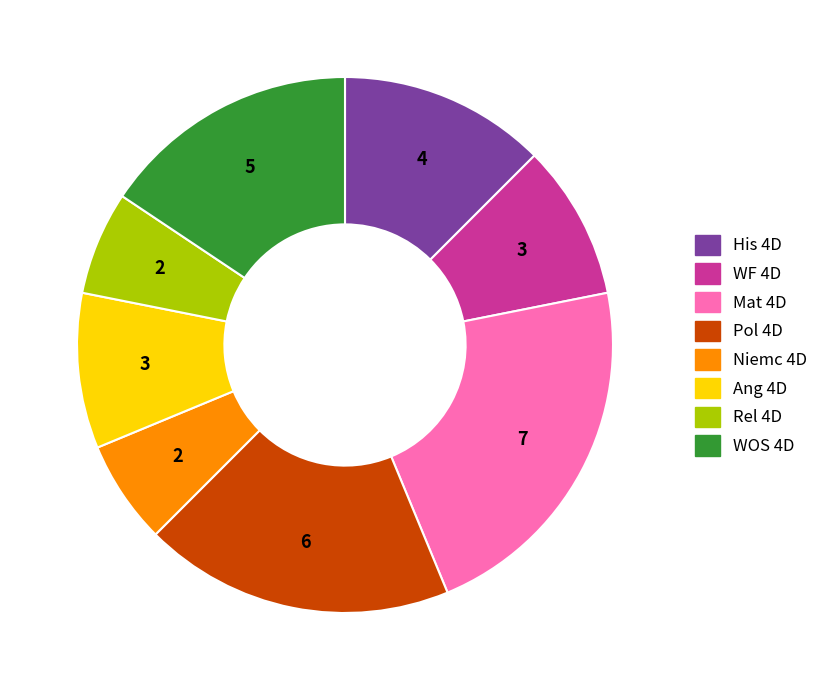

Is Ang 4D the majority of the pie?

No